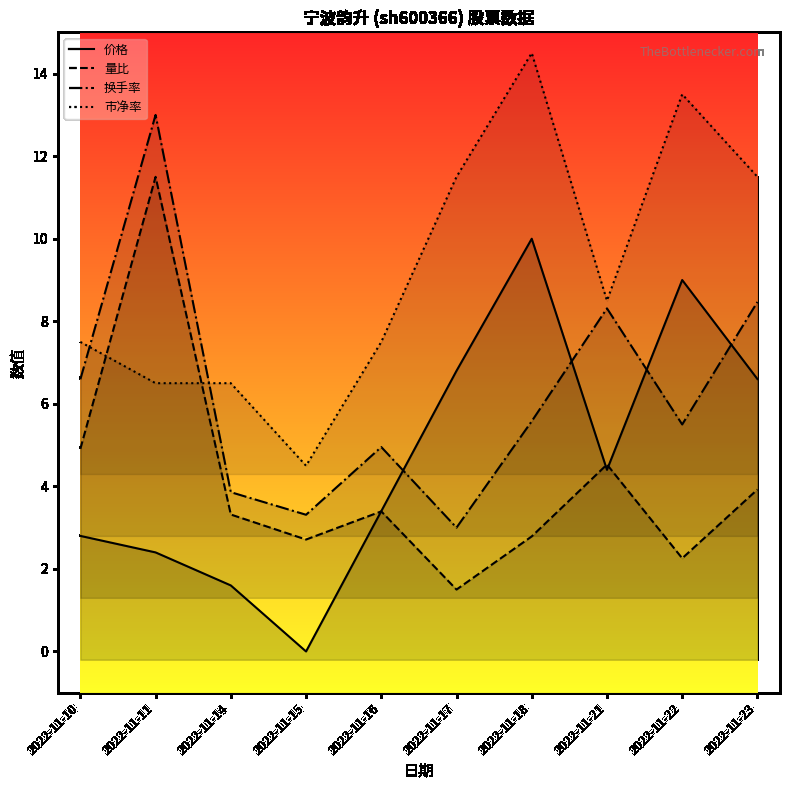

How many lines are shown in the chart?

4